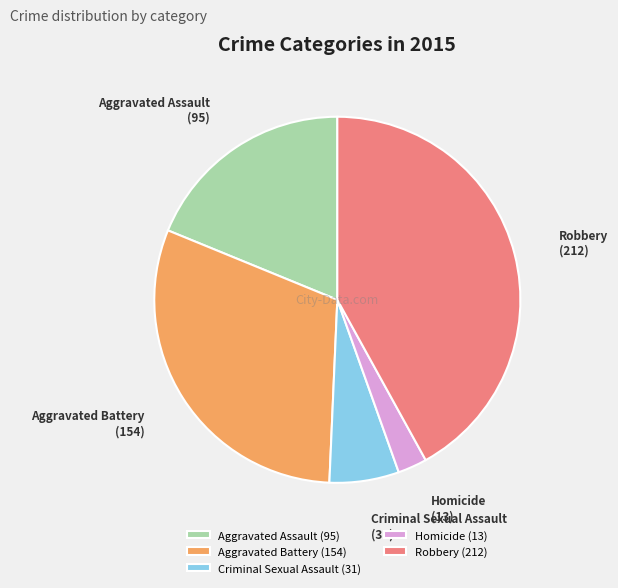

Count the number of slices in the pie.

5